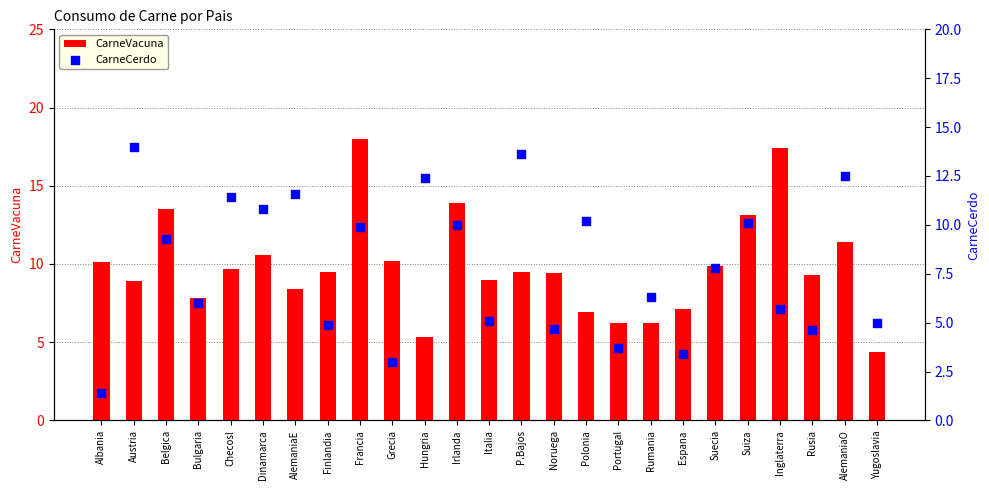

Which series contains the highest Y value?

CarneVacuna